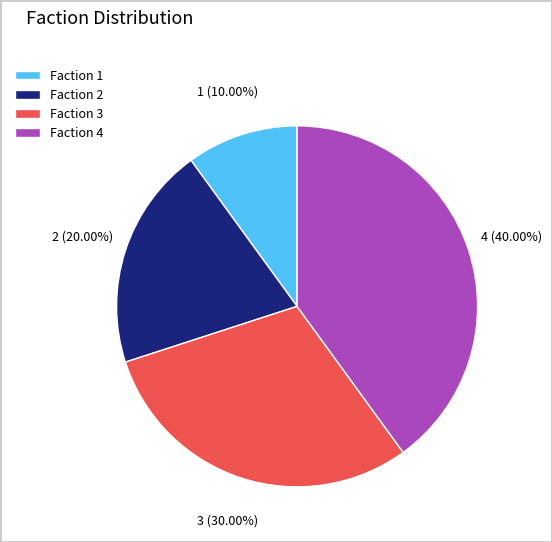

What is the largest slice in the pie chart?

Faction 4